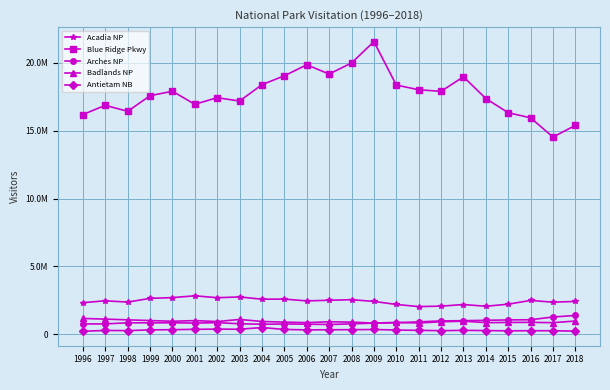

True or false: Blue Ridge Pkwy and Acadia NP intersect in this chart.

False